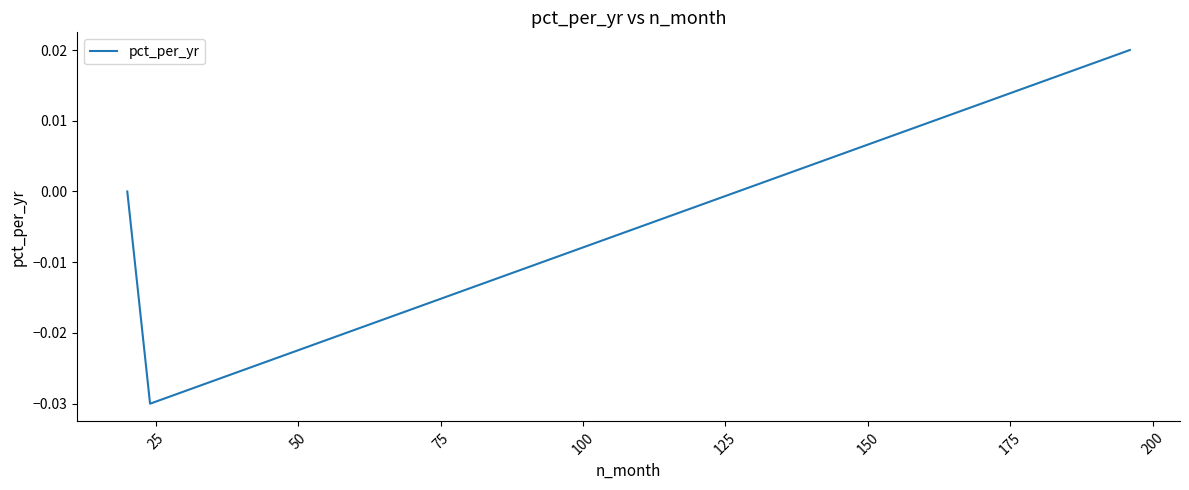

How many series are shown in this chart?

1